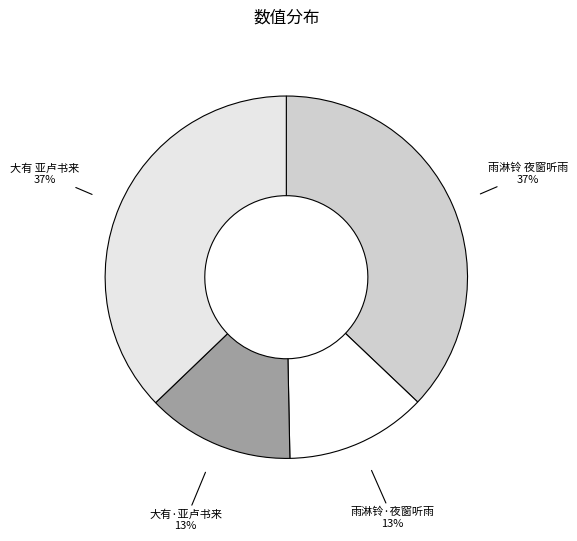

Count the number of slices in the pie.

4